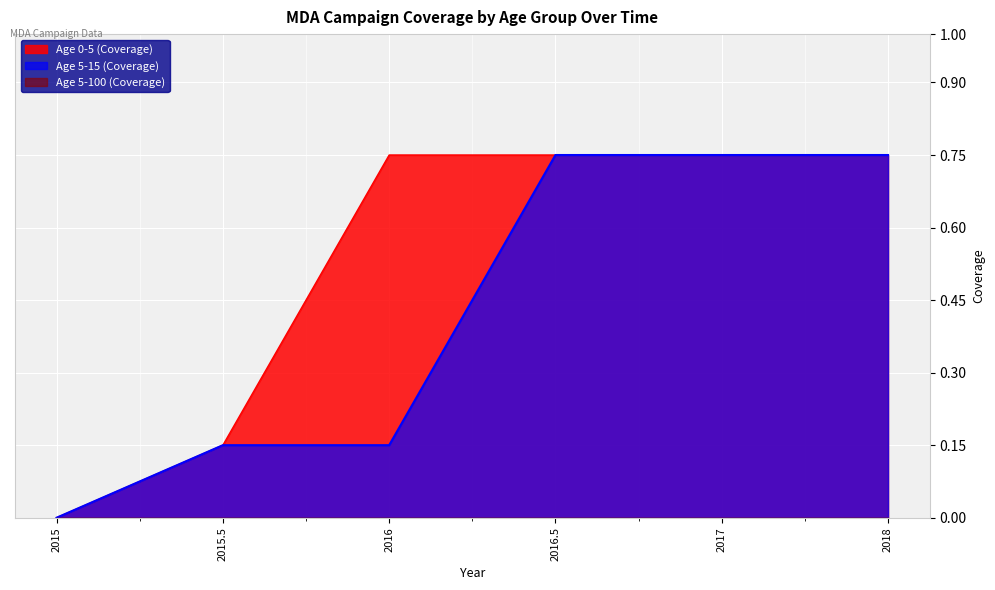

Reading left to right, what are all the values shown in this chart?

Age 0-5 (Coverage): 0.0	0.1	0.8	0.8	0.8	0.8
Age 5-15 (Coverage): 0.0	0.1	0.1	0.8	0.8	0.8